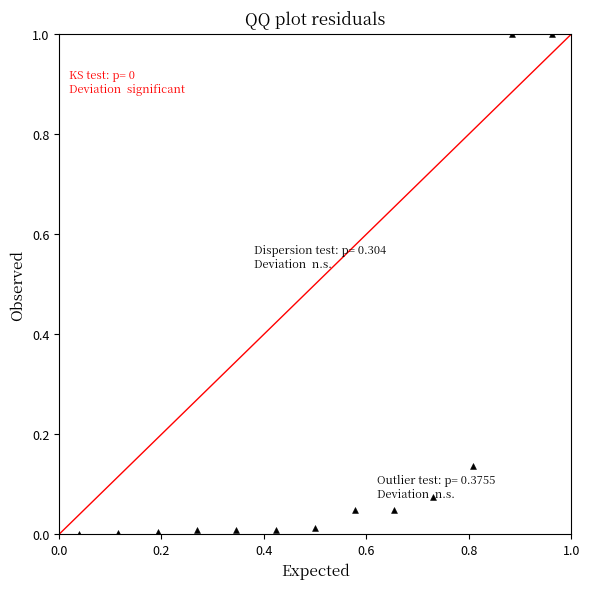

What is the range of X values (max minus min)?

0.9